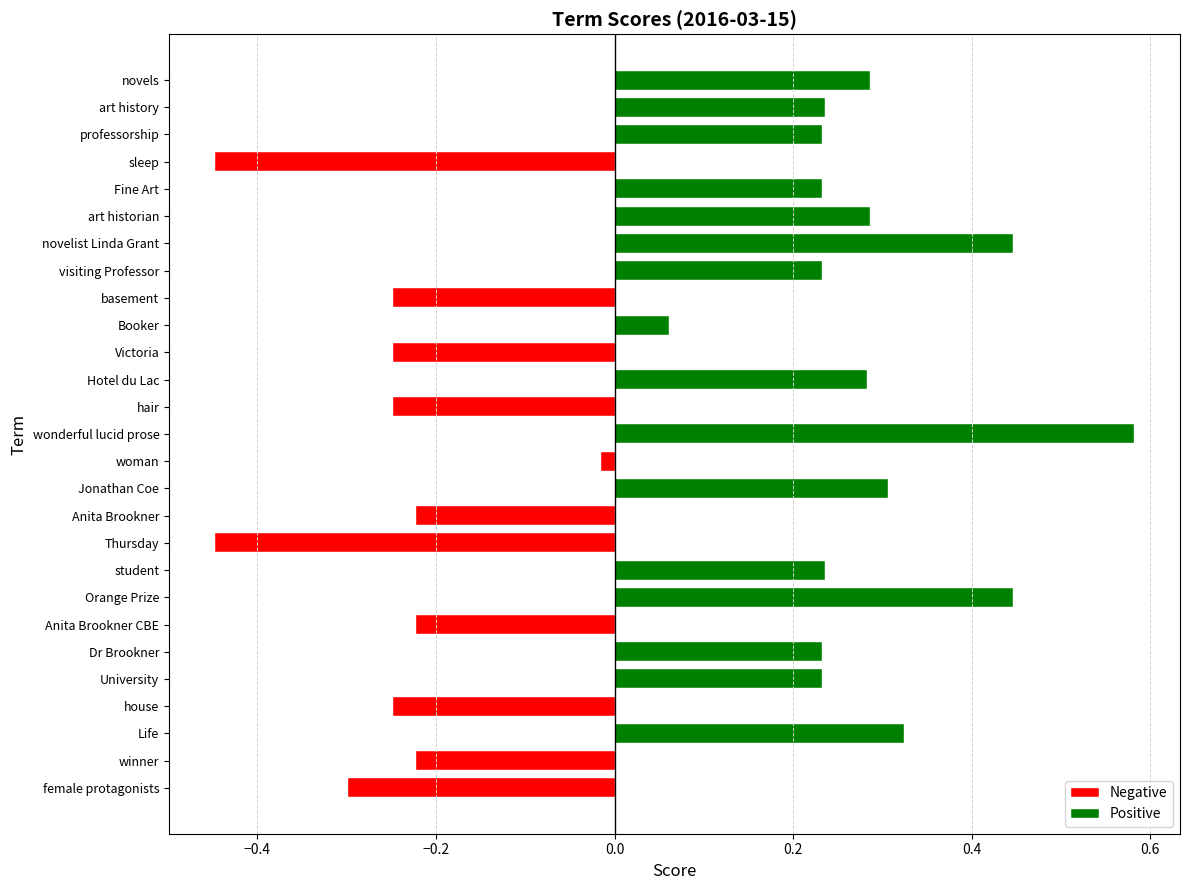

The value at Thursday is -0.4. True or false?

True